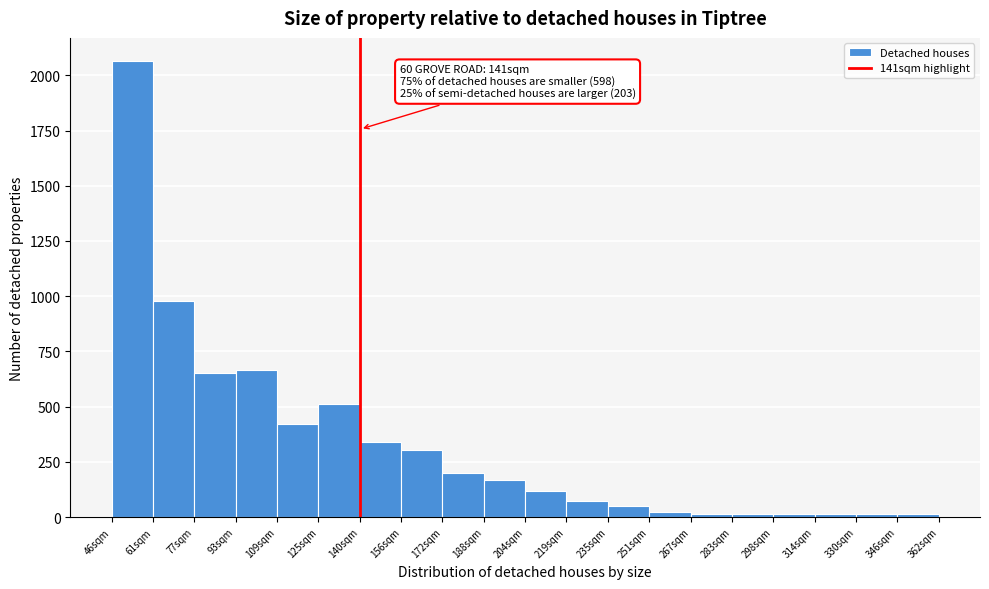

Which range on the x-axis has the tallest bar?

46.0 to 61.8